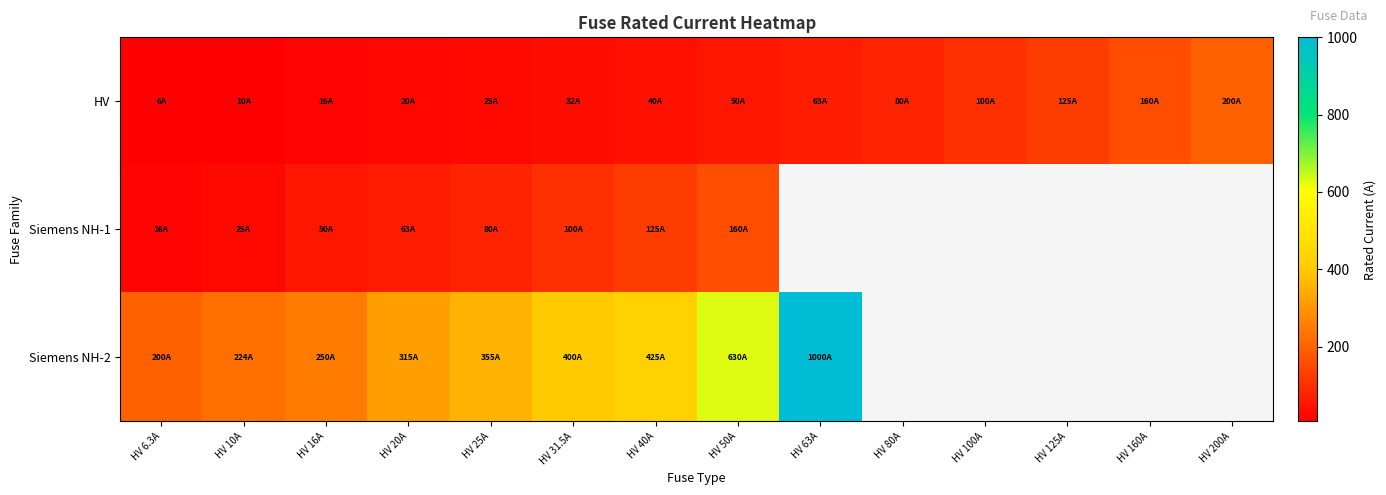

Which series has the largest range (max minus min)?

Siemens NH-2